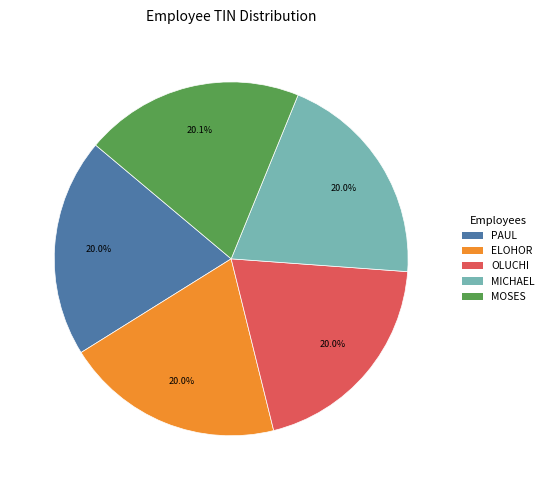

How many segments does this pie chart have?

5